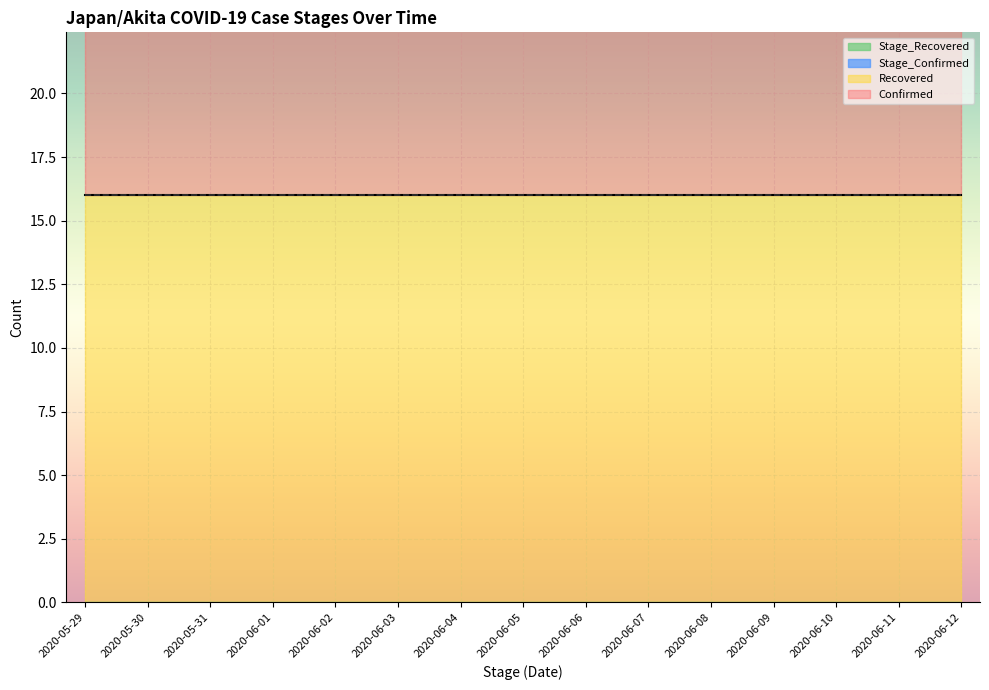

At which category does the chart reach its minimum across all series?

2020-05-29